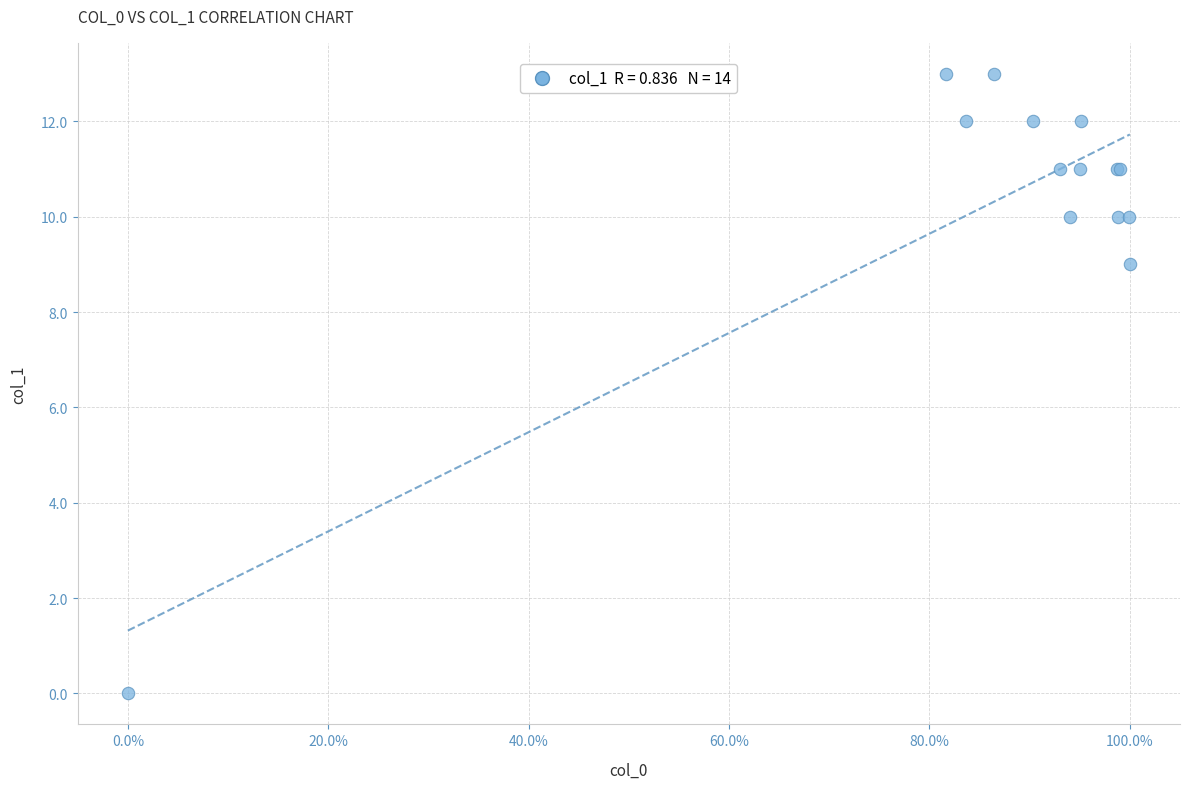

What Y value in the scatter plot is closest to 6?

9